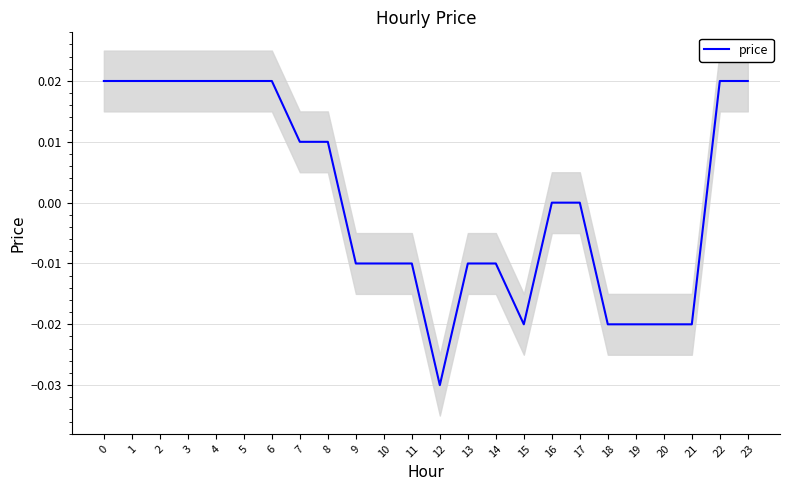

Where is the data nearest to the value 0?

16